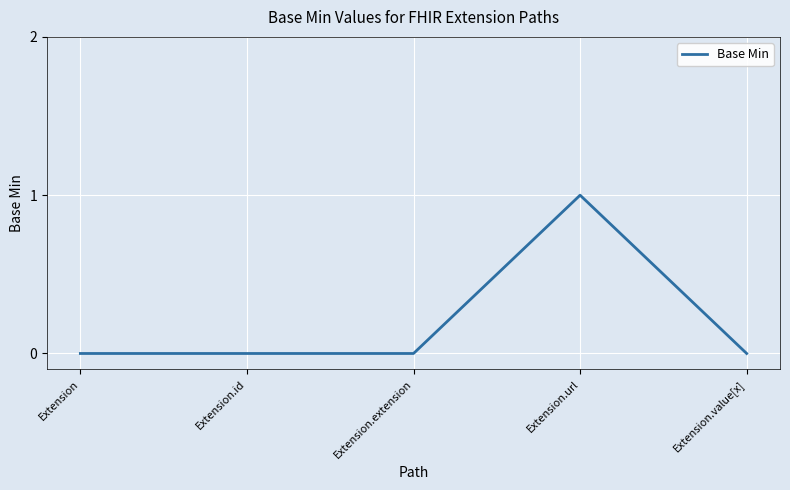

What position from the right is Extension.value[x]?

1